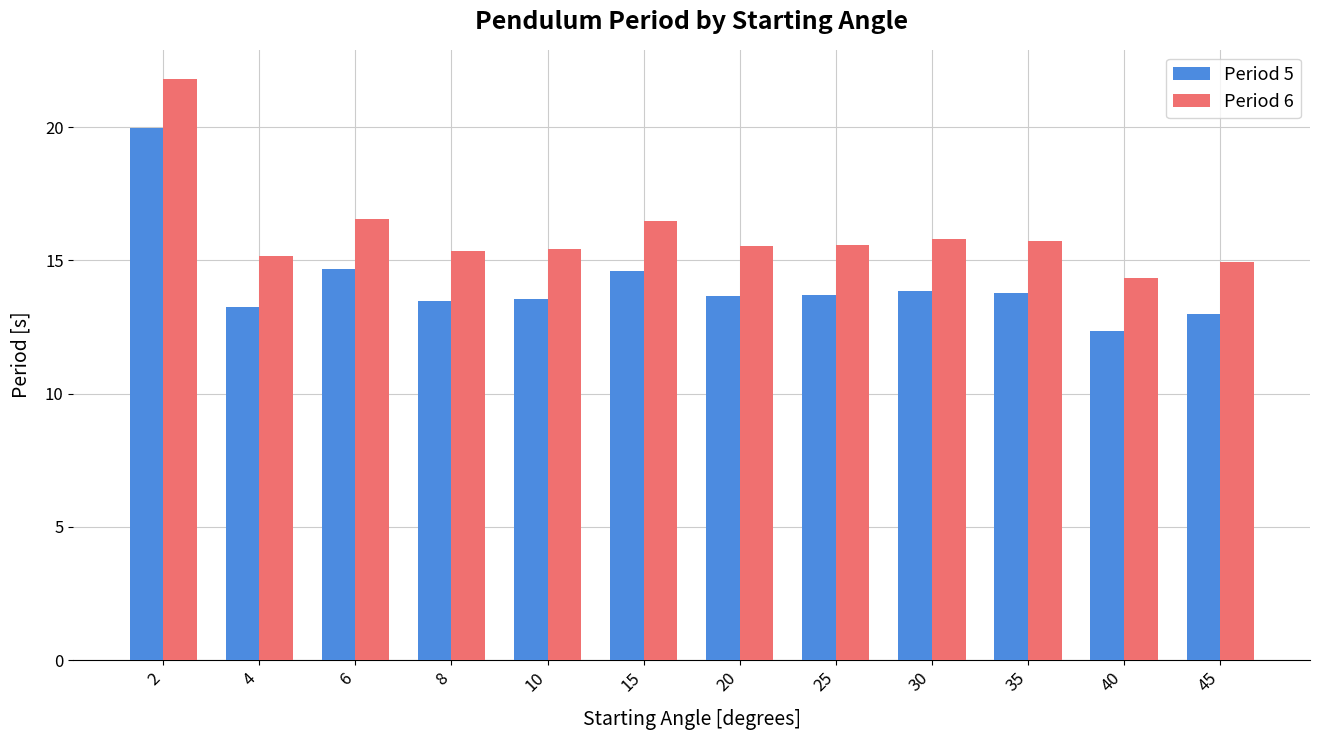

The value of Period 5 at 30 is 20.1. True or false?

False